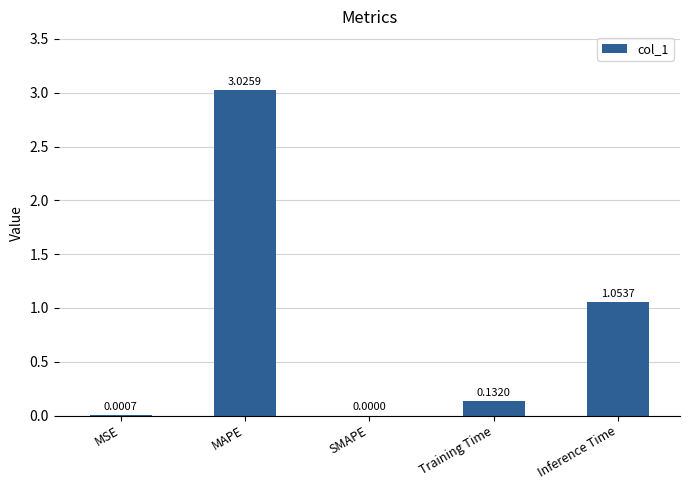

Which category has the highest value across all series?

MAPE